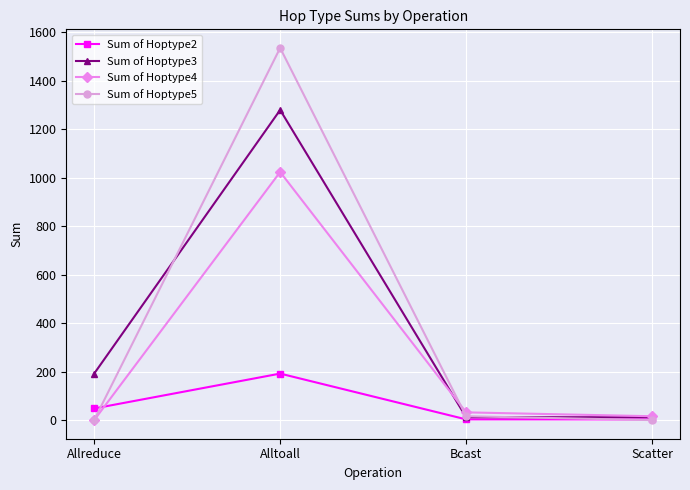

What is the sum of all Sum of Hoptype2 values?

246